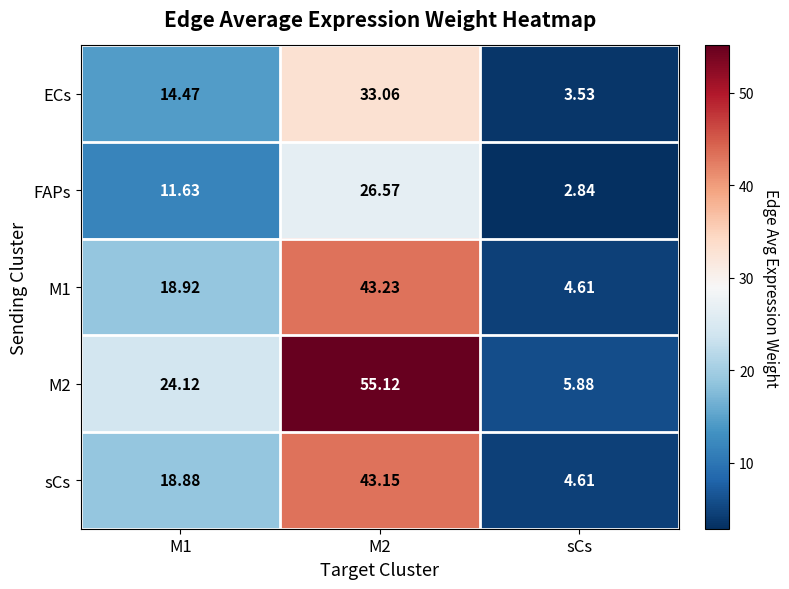

Between M2 and sCs, which series saw the biggest shift?

M2